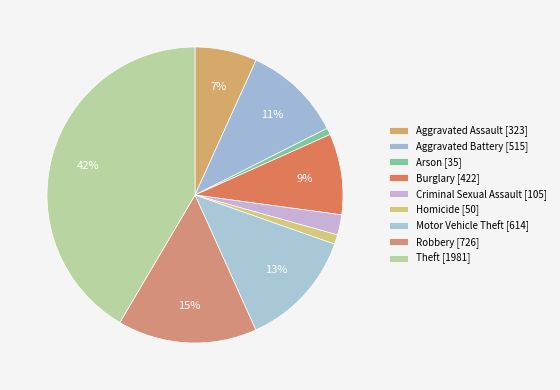

What is the change in value from Homicide to Theft?

+1931